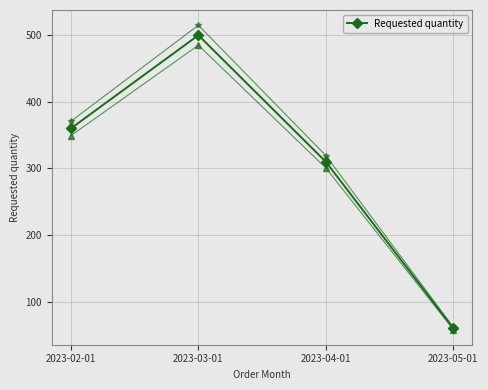

Approximately how many times larger is the value at 2023-05-01 compared to 2023-04-01?

0.2